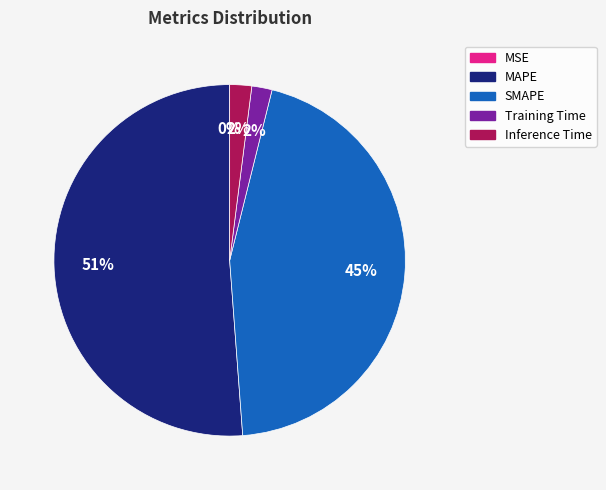

True or false: SMAPE accounts for 45% of the total.

True